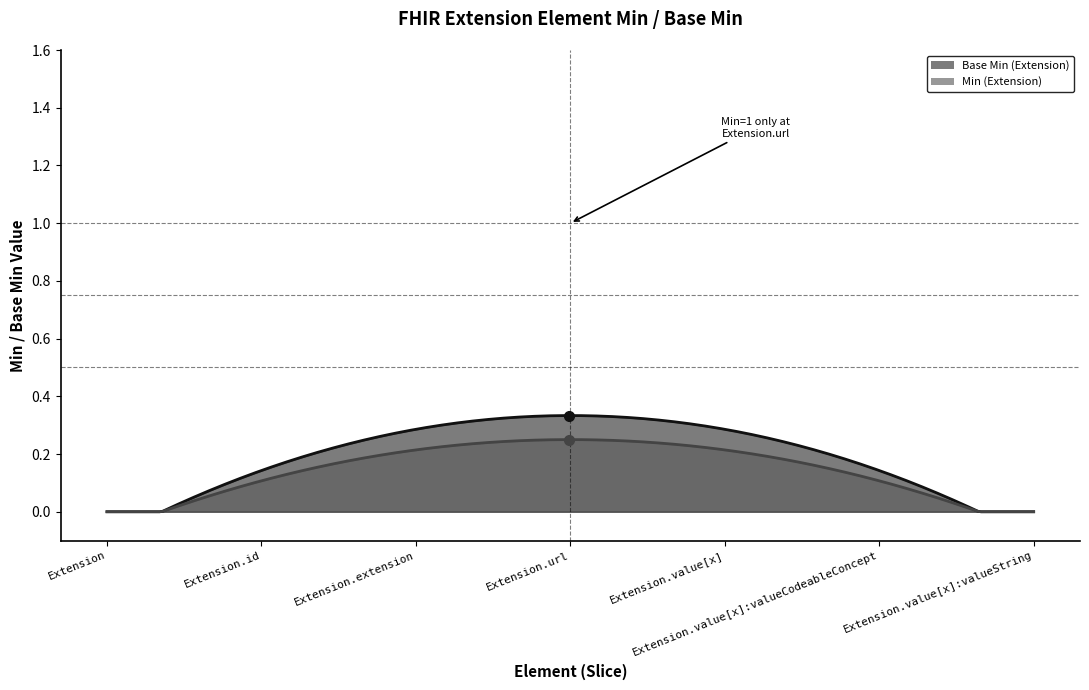

How many categories are shown in the chart?

300